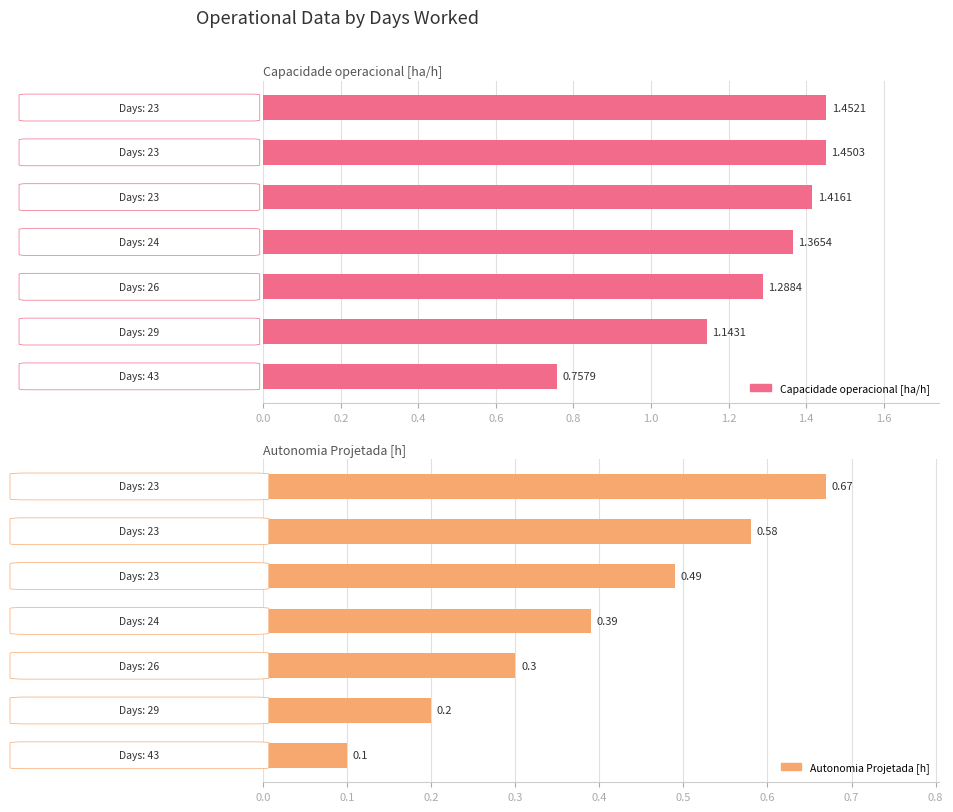

What are all the series names shown in the legend?

Capacidade operacional [ha/h], Autonomia Projetada [h]